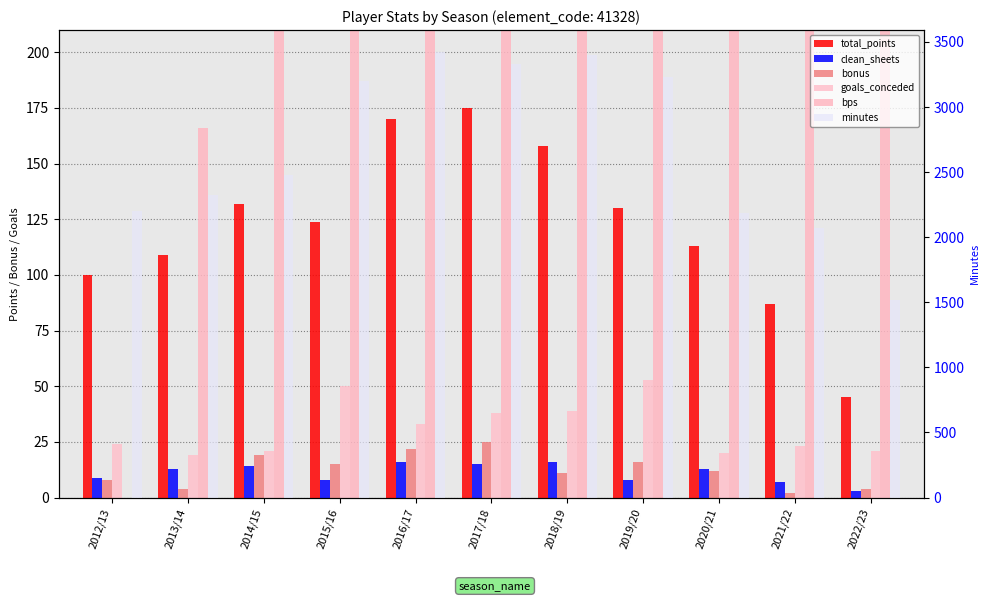

What is the spread (max minus min) of values at 2018/19?

3391